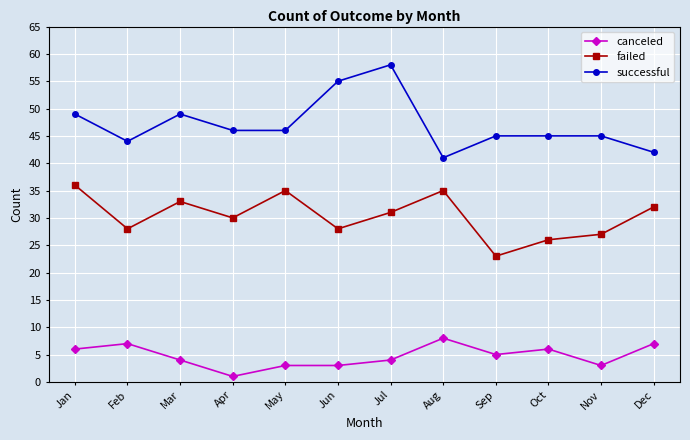

True or false: failed and canceled intersect in this chart.

False